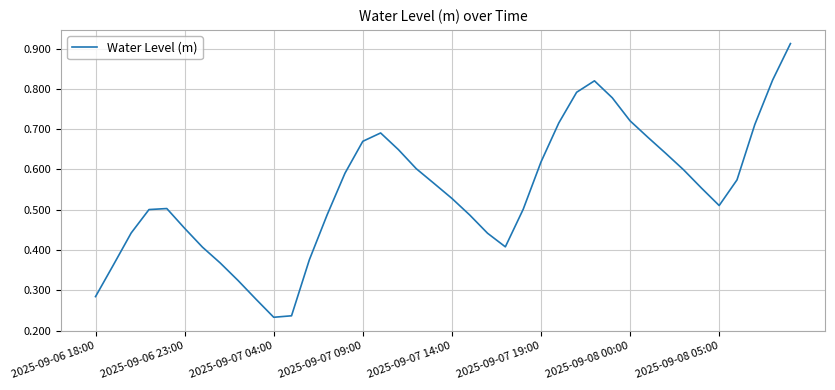

Does the chart have visible grid lines?

Yes